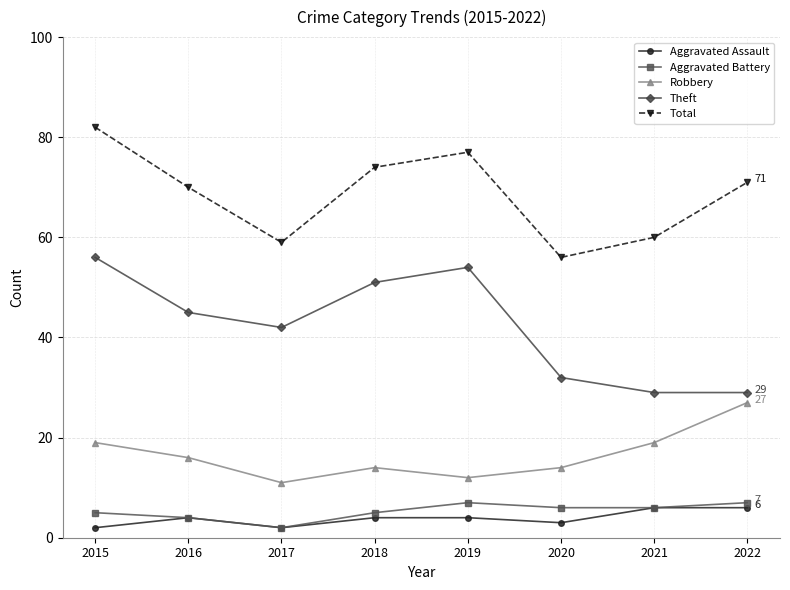

What is the difference between the highest and lowest values at 2022?

65